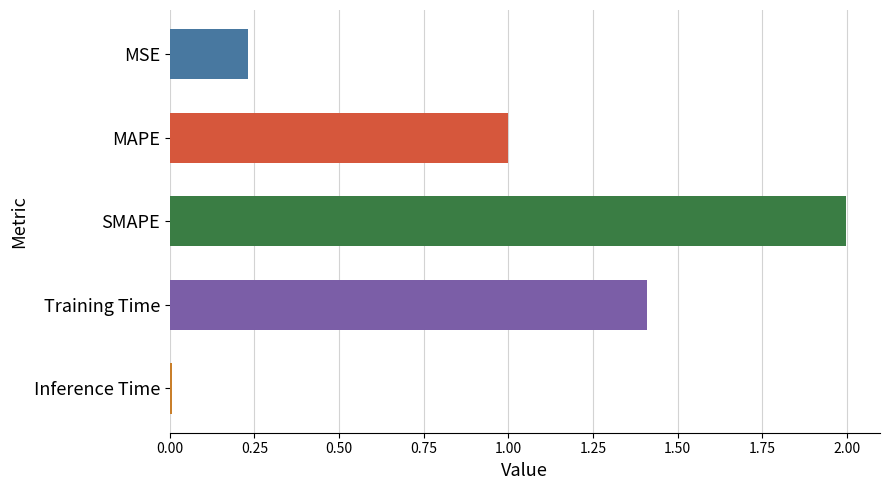

Rank the categories by value from lowest to highest.

Inference Time, MSE, MAPE, Training Time, SMAPE